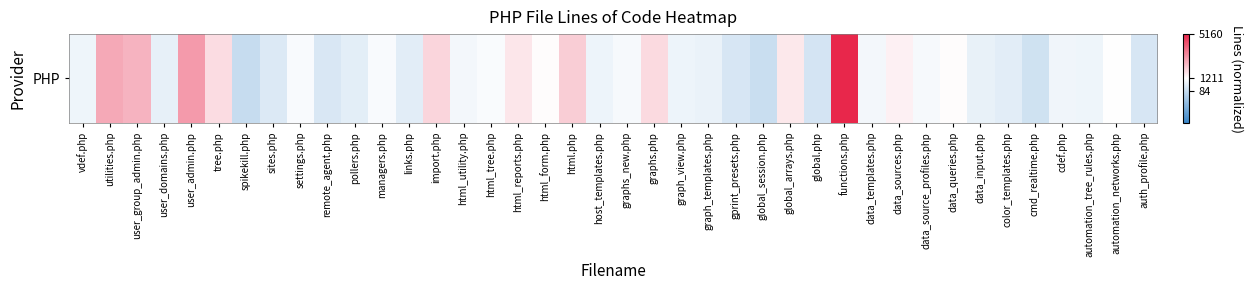

Reading left to right, list all the values displayed in this chart.

-0.3	1.7	1.5	-0.5	2.0	0.7	-1.2	-0.7	-0.2	-0.8	-0.6	-0.1	-0.6	0.8	-0.3	-0.1	0.5	0.0	1.0	-0.4	-0.2	0.7	-0.4	-0.4	-0.8	-1.2	0.5	-0.9	4.3	-0.2	0.3	-0.2	0.1	-0.5	-0.6	-1.0	-0.3	-0.4	-0.0	-0.8